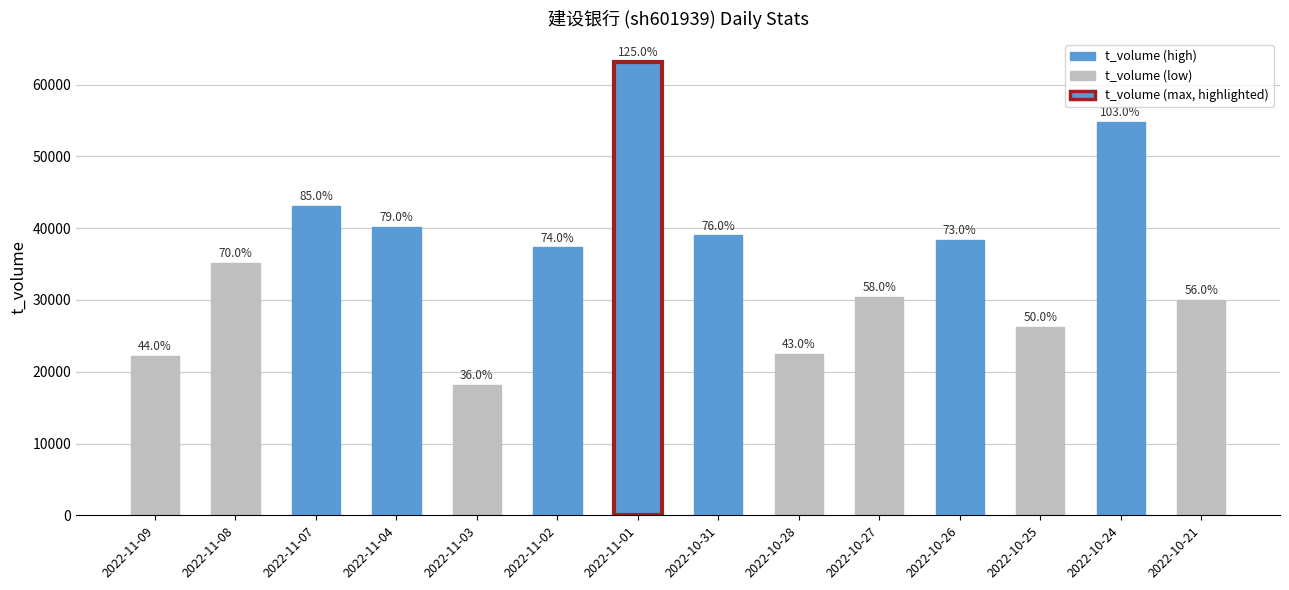

How many bars are there in total?

14